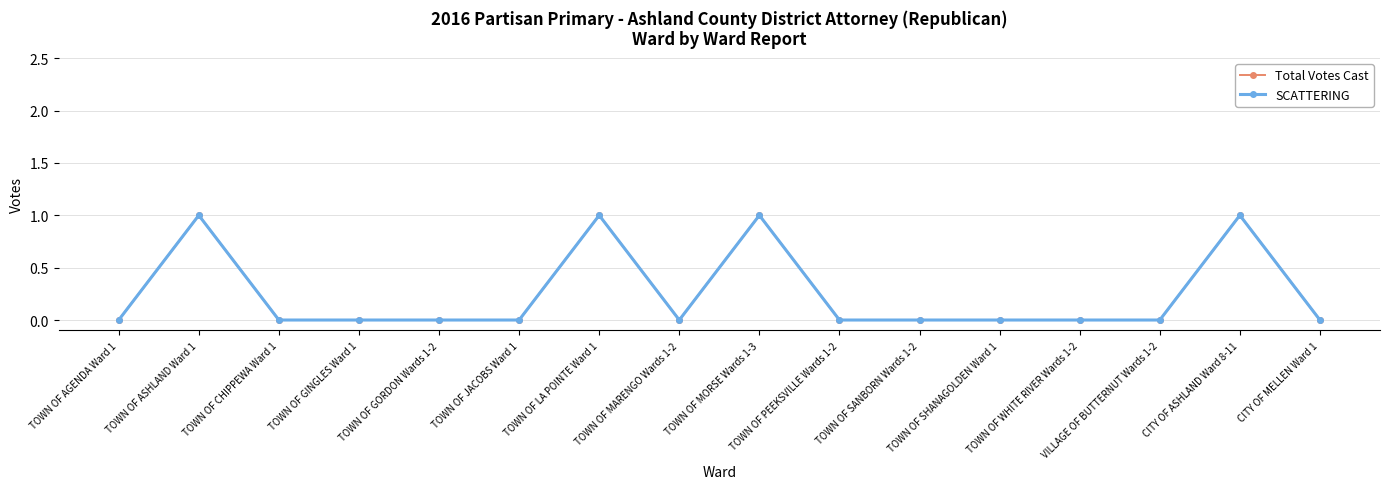

Which series has the largest total across all categories?

Total Votes Cast